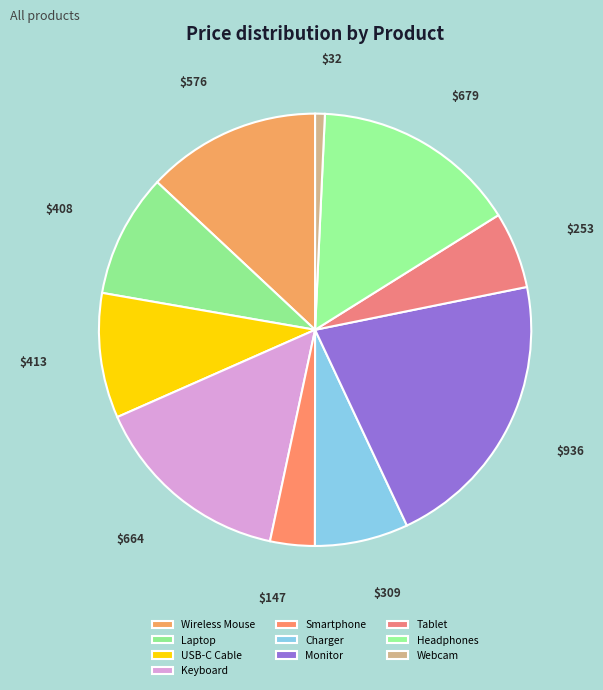

To the nearest percent, what is the combined percentage of Webcam and USB-C Cable?

10%